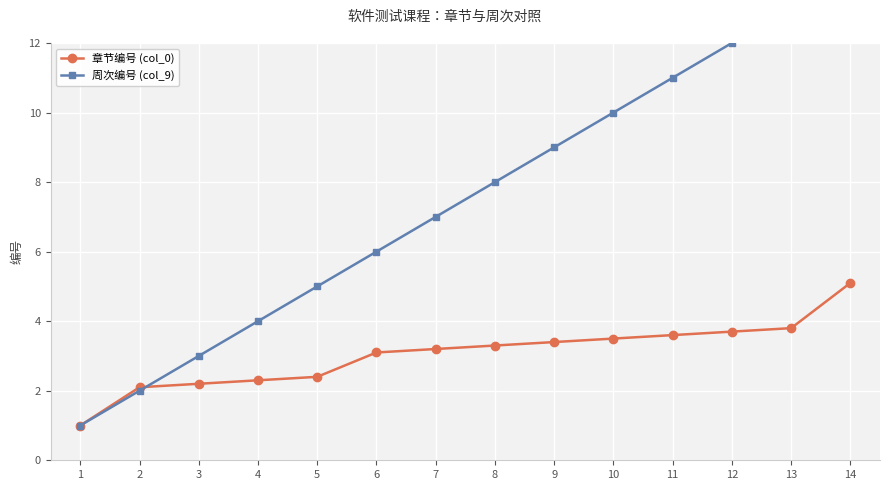

What is the average value of the 周次编号 (col_9) series?

7.5